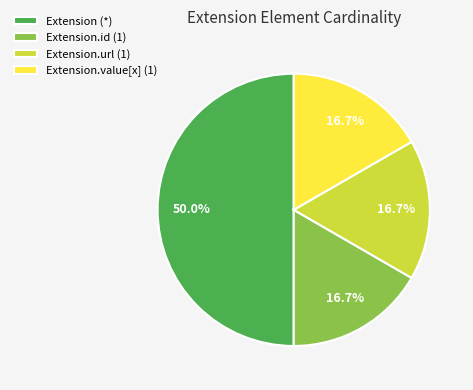

Is Extension.url (1) the majority of the pie?

No